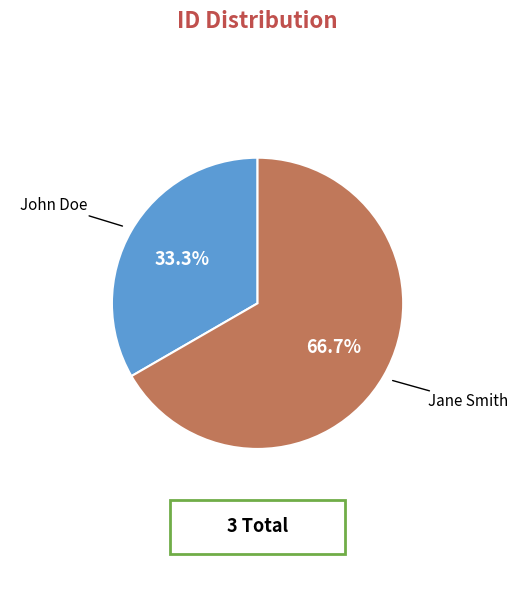

How many slices are in this pie chart?

2